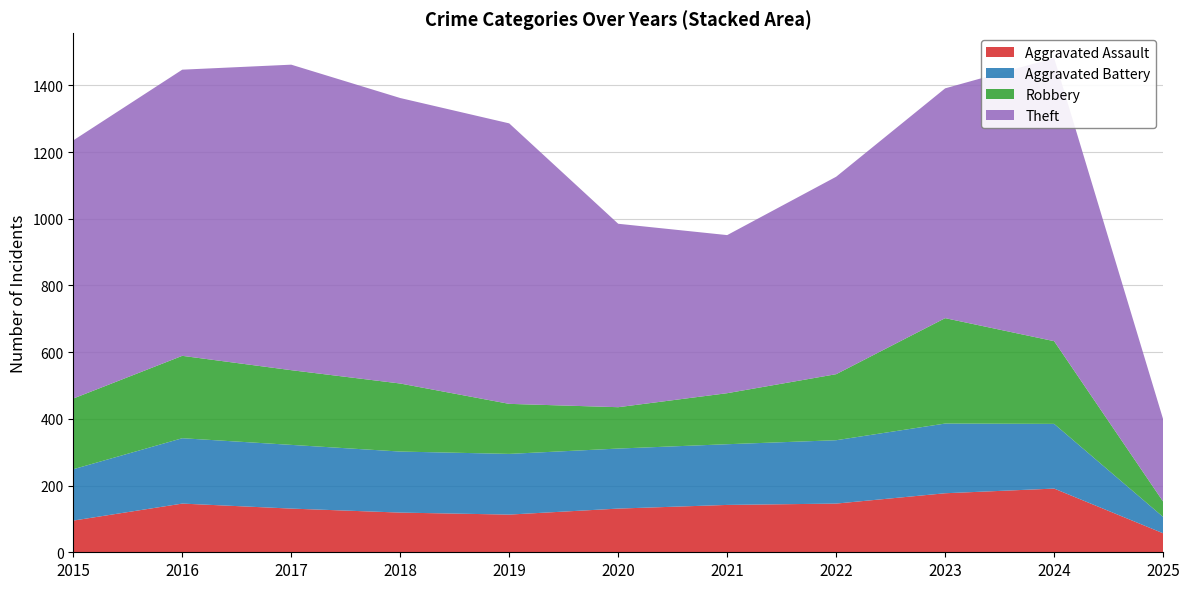

Reading left to right, transcribe all the data shown in this chart.

Aggravated Assault: 2015=95	2016=146	2017=131	2018=119	2019=113	2020=131	2021=142	2022=146	2023=177	2024=191	2025=57
Aggravated Battery: 2015=154	2016=196	2017=191	2018=183	2019=182	2020=180	2021=182	2022=190	2023=209	2024=194	2025=49
Robbery: 2015=212	2016=247	2017=224	2018=204	2019=150	2020=124	2021=153	2022=198	2023=316	2024=248	2025=46
Theft: 2015=774	2016=858	2017=916	2018=856	2019=841	2020=550	2021=474	2022=592	2023=689	2024=849	2025=247